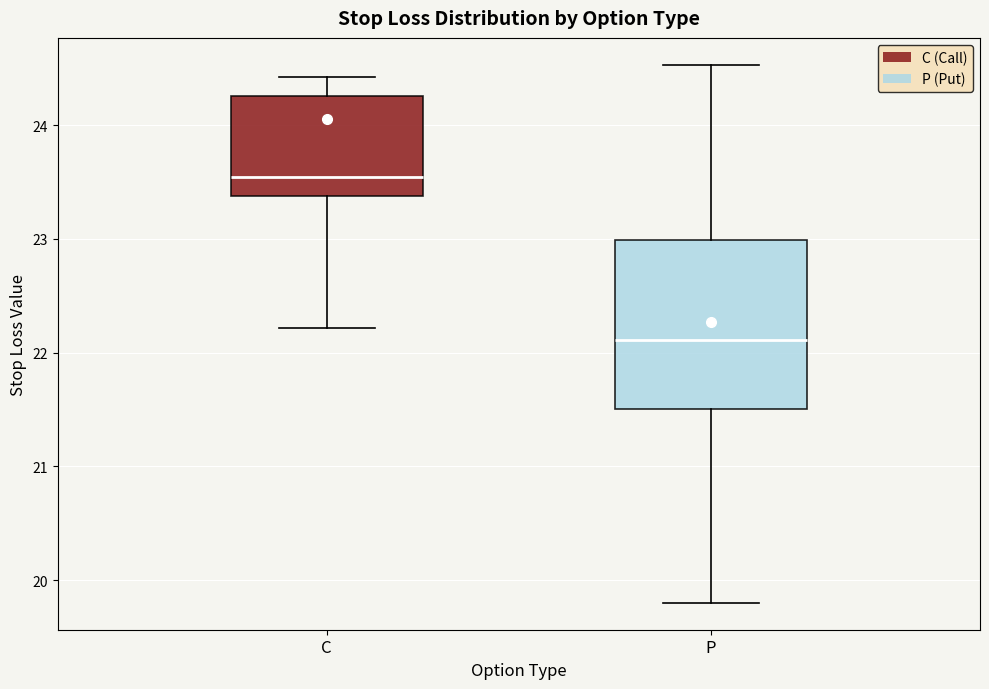

Which box's median line is the lowest?

P